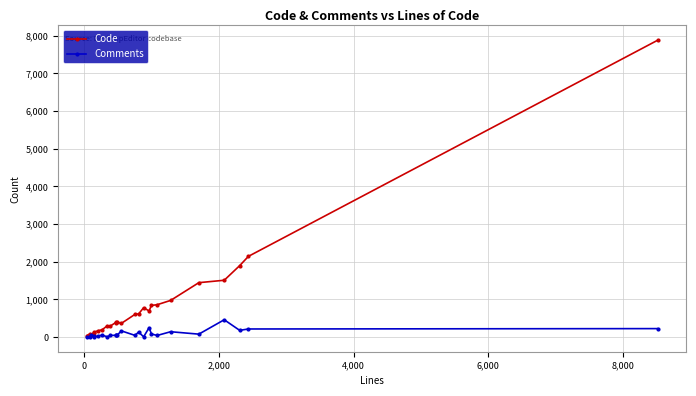

Which series has the largest total across all categories?

Code